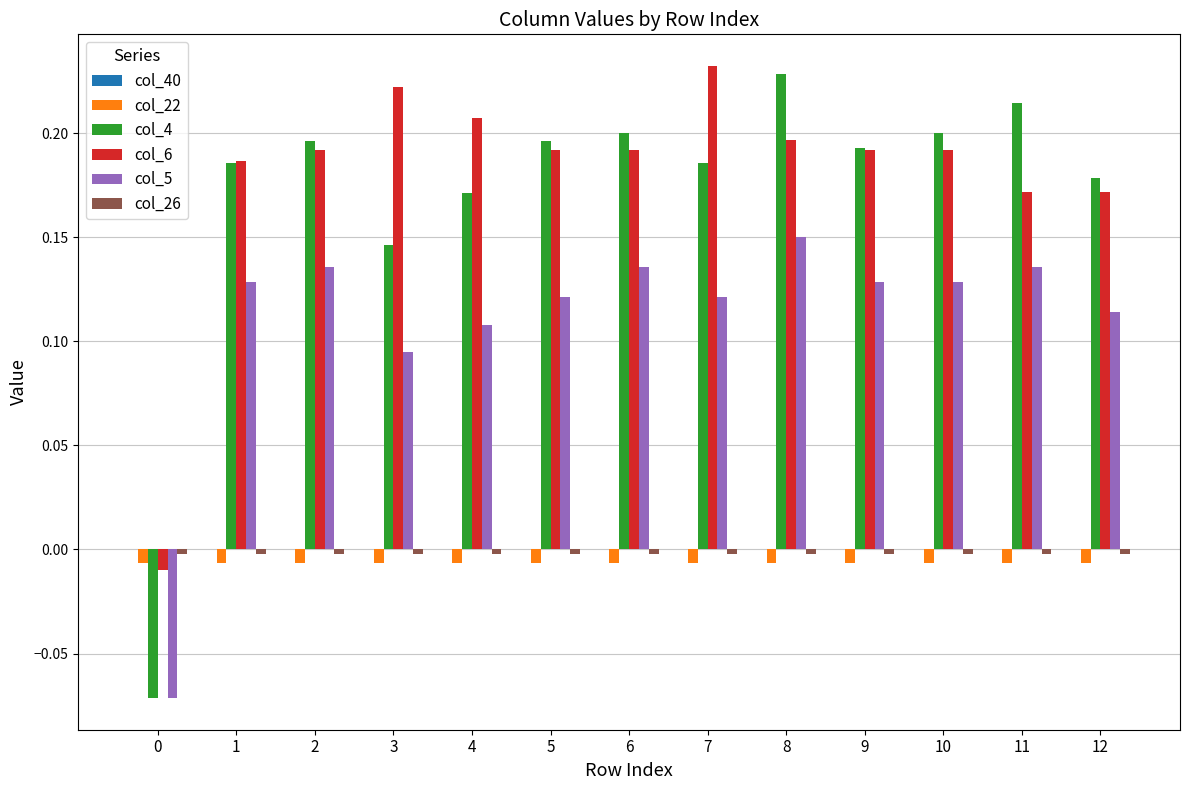

How many values in the col_6 series are below 0?

1